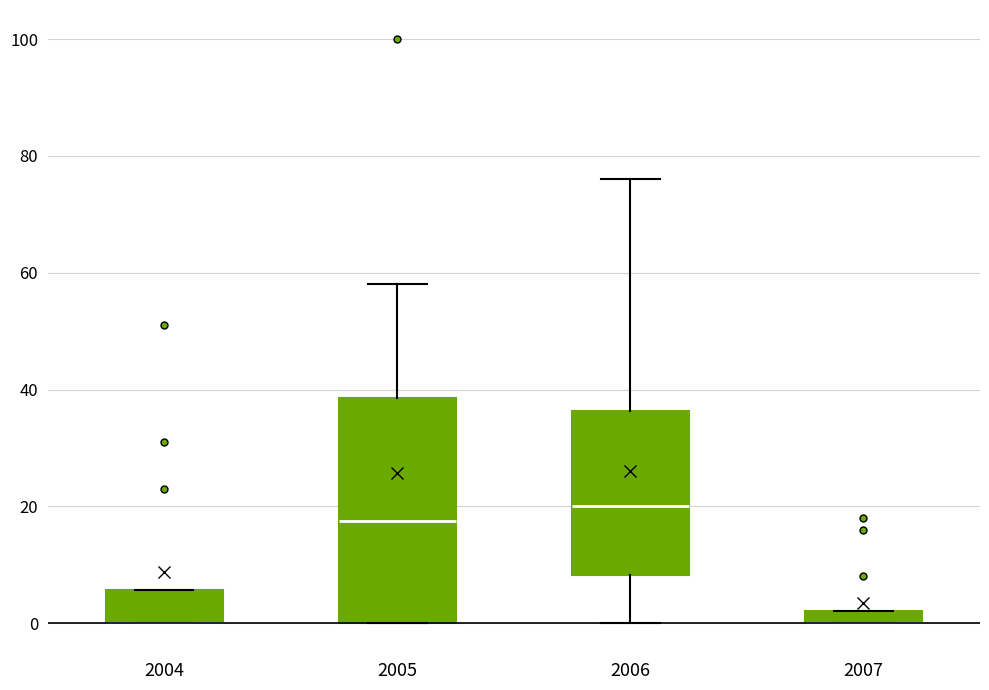

Comparing the boxes themselves (not the whiskers), which one is the tallest?

2005